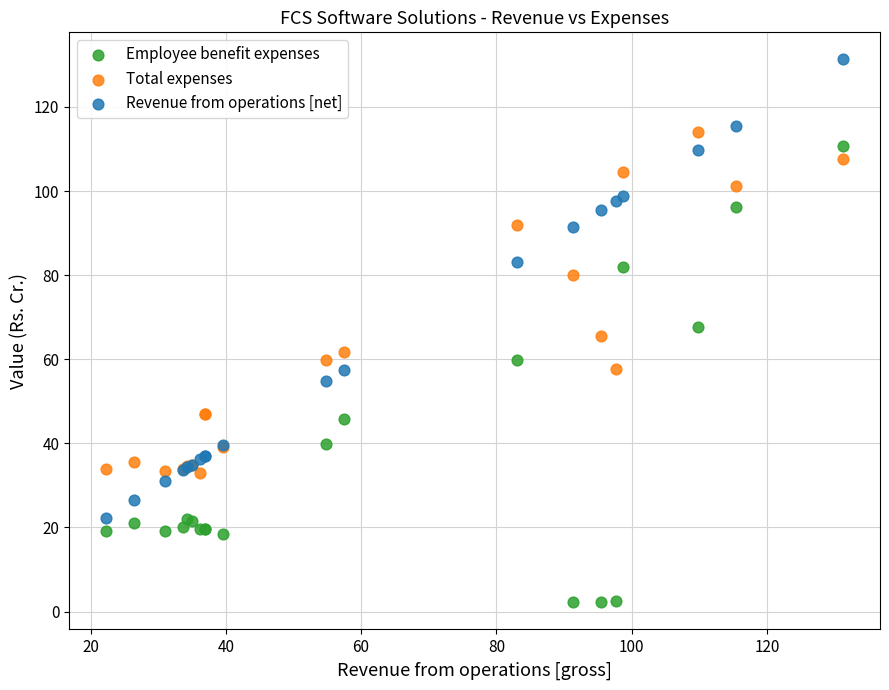

Which series reaches the minimum Y coordinate?

Employee benefit expenses